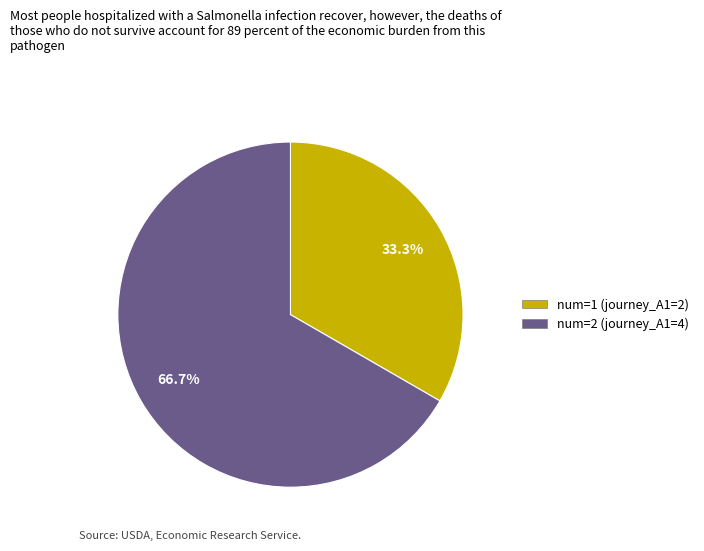

Does any single category account for the majority?

Yes